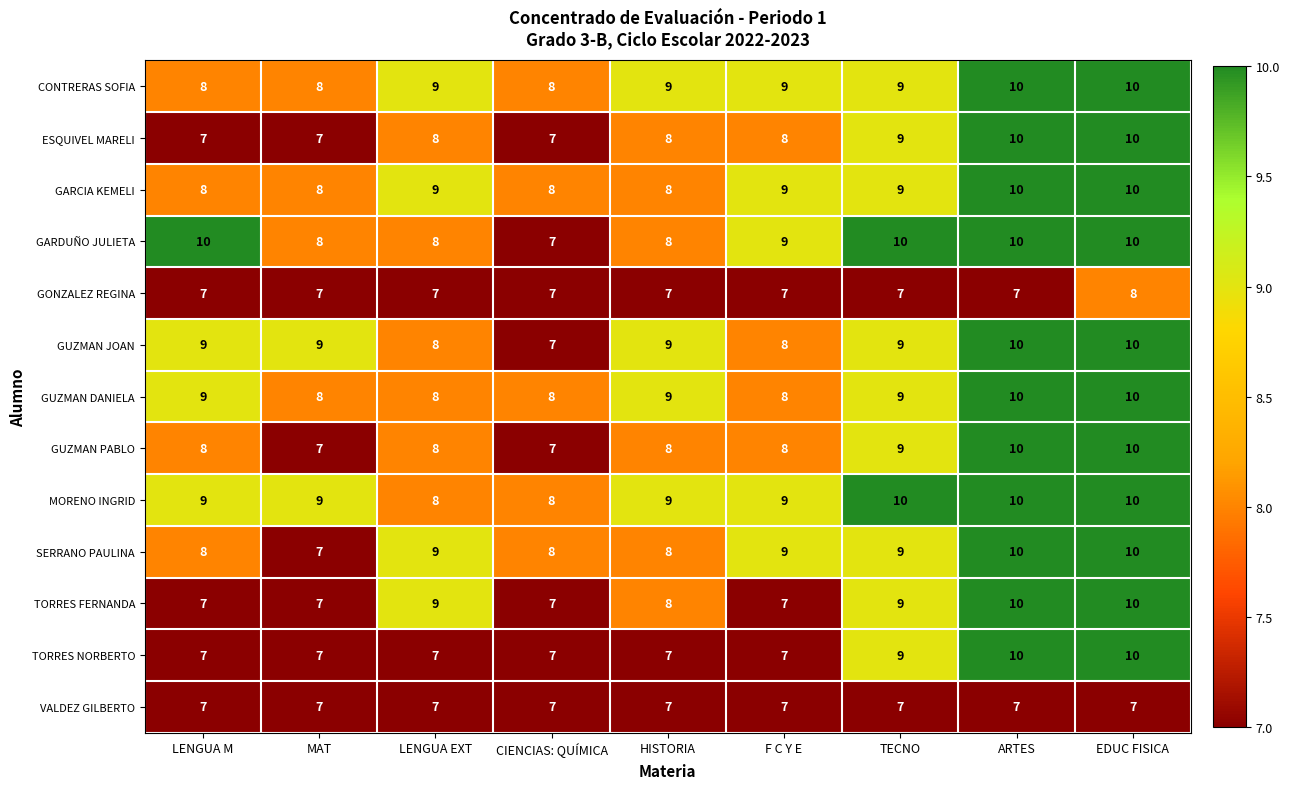

What is the approximate value of GARDUÑO JULIETA at ARTES?

10